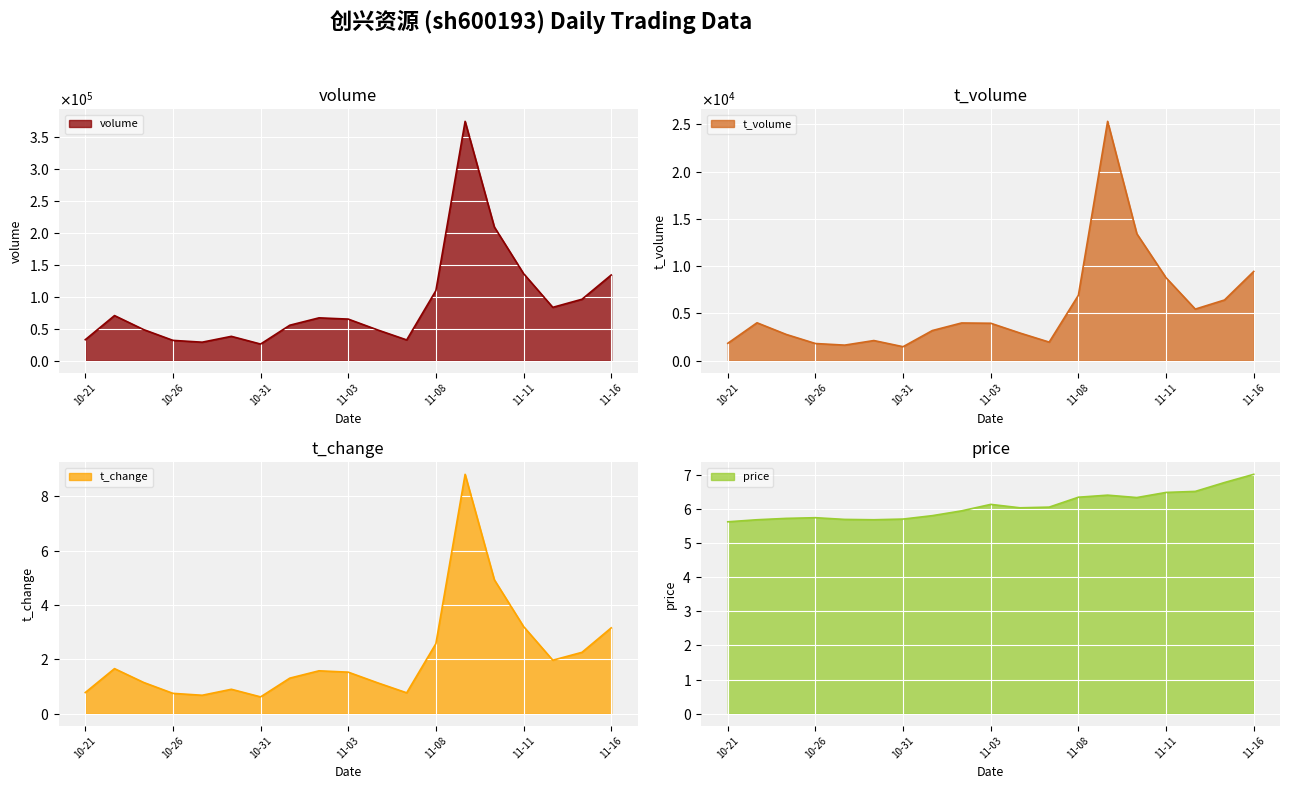

What is the sum of the price values at 2022-10-25 and 2022-11-11?

12.2